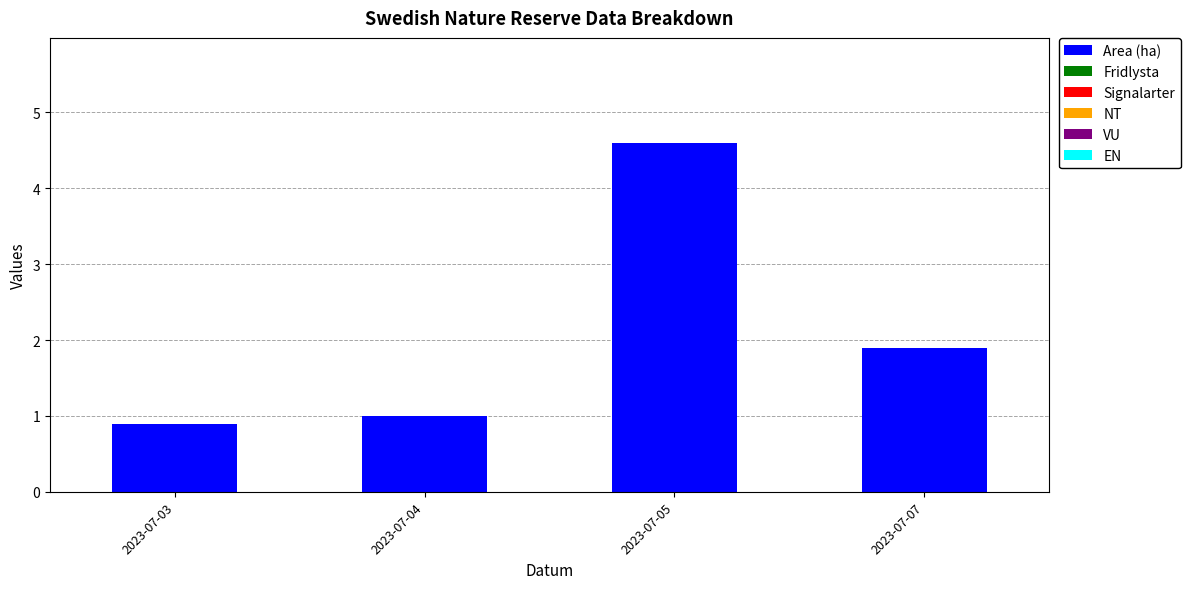

What is the value of the 2nd bar from the left?

1.0